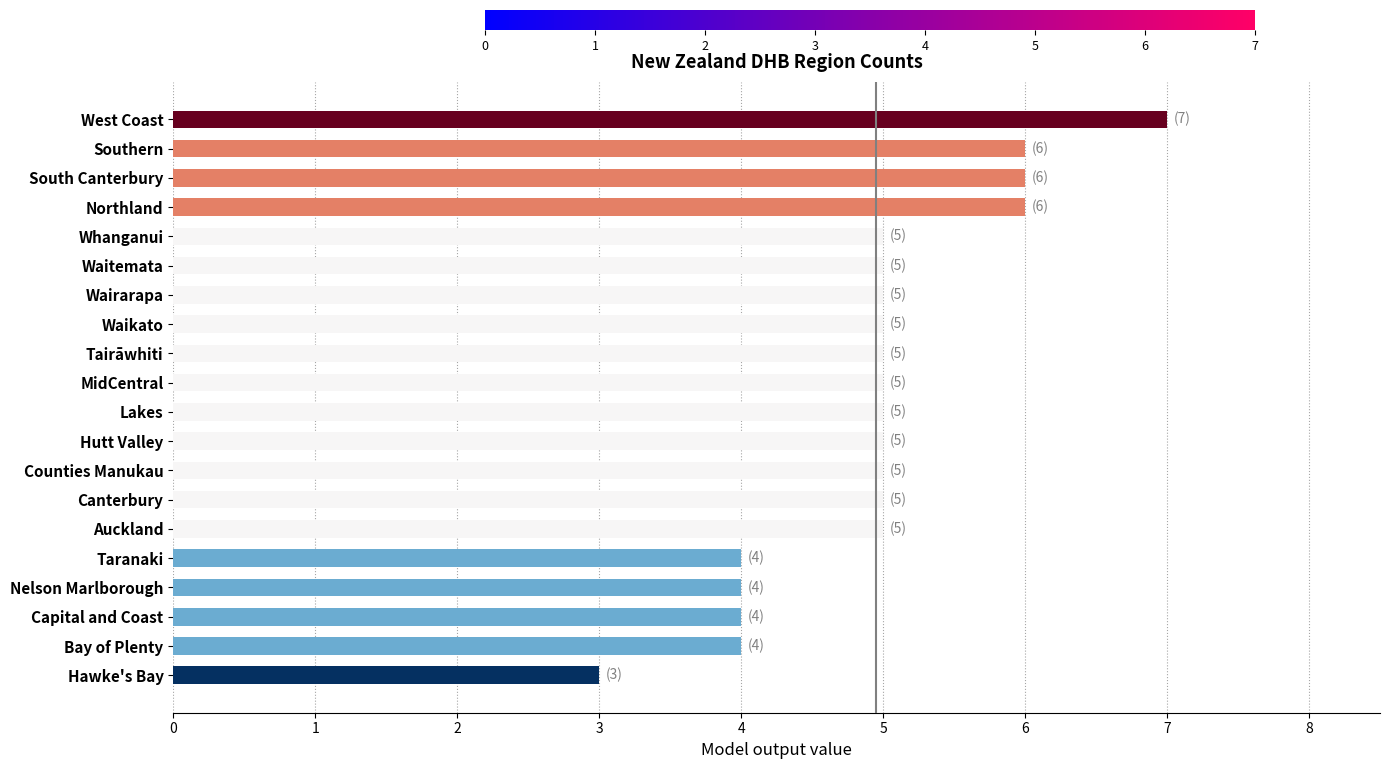

What is the approximate value at MidCentral?

5